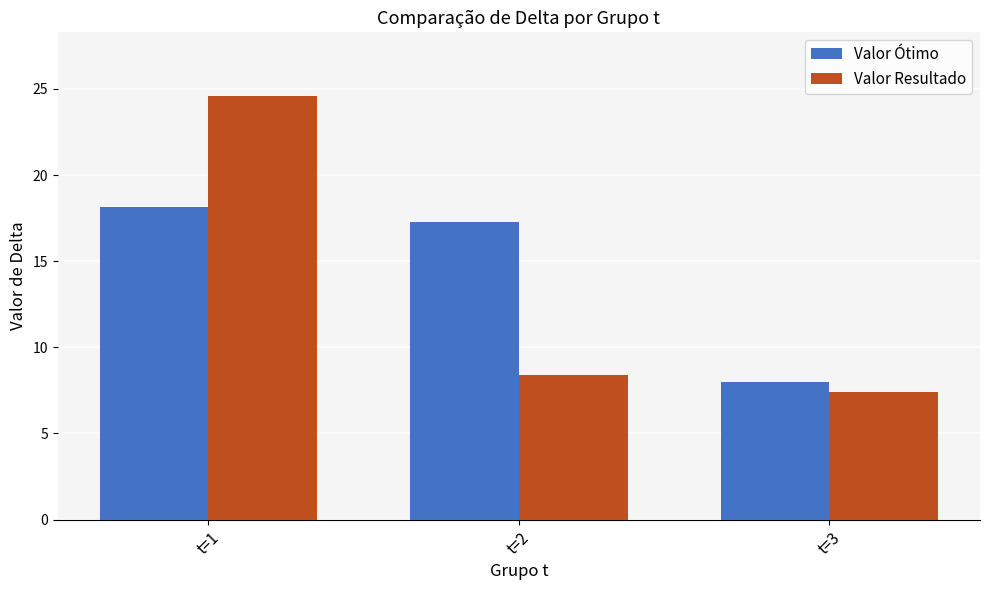

What is the sum of all Valor Ótimo values?

43.4